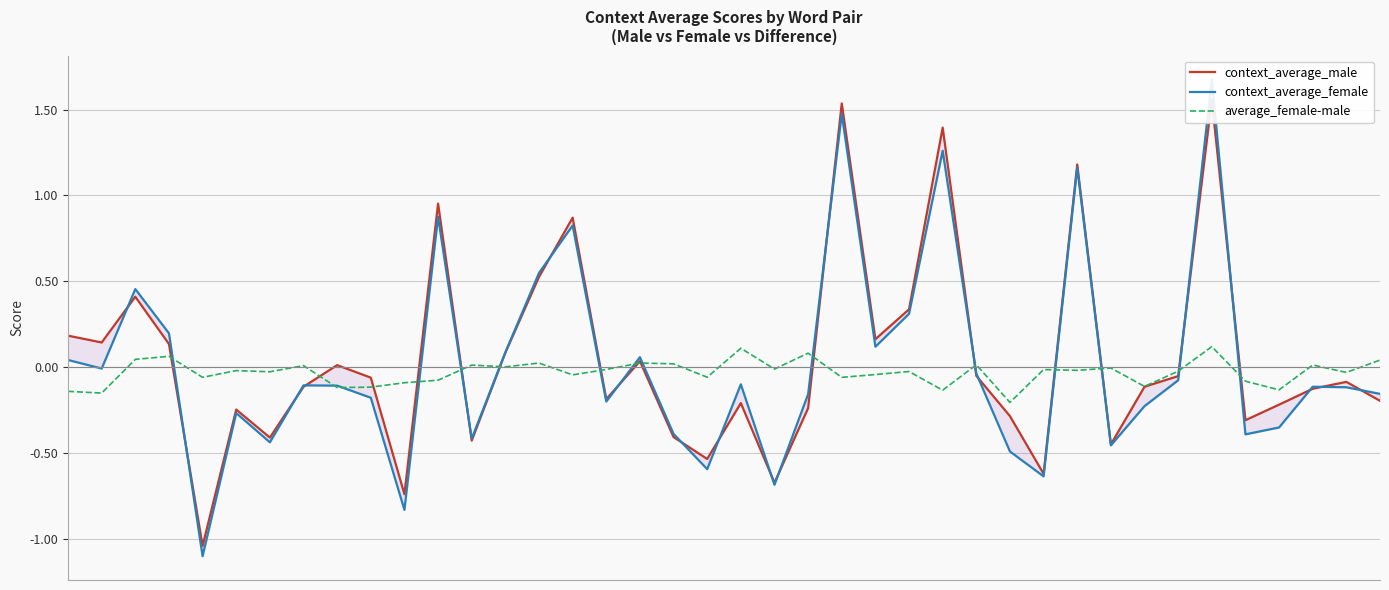

What is the sum of the context_average_male values at 37 and 14?

0.4